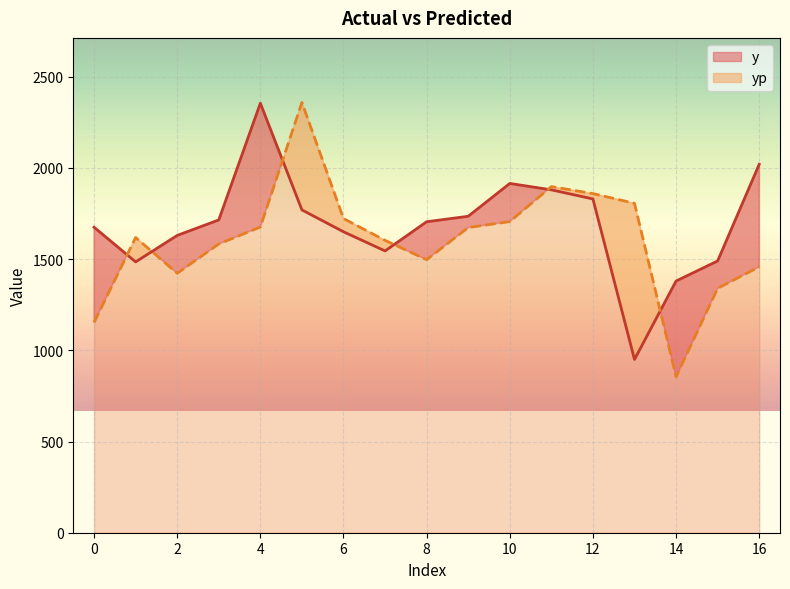

Which series has the largest total across all categories?

y